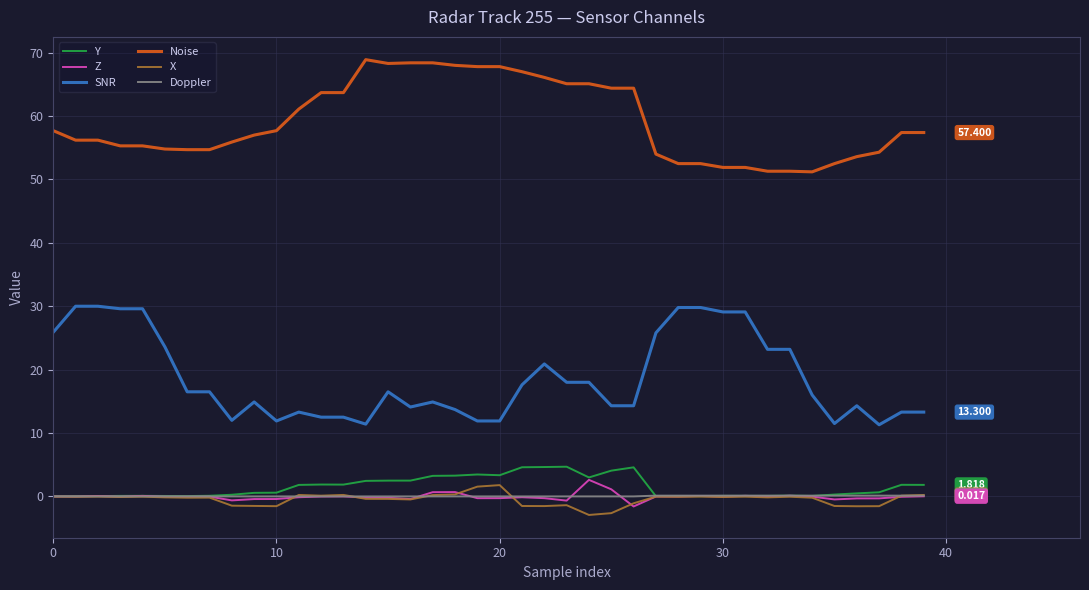

What is the difference between the maximum and minimum values in the Z series?

4.2